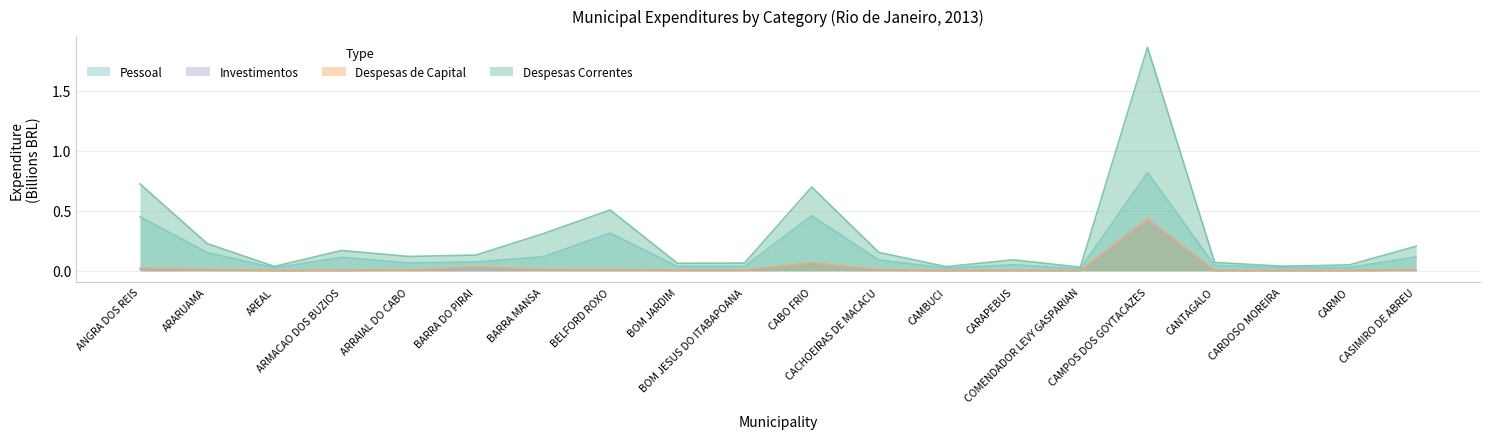

The value of Despesas de Capital at BOM JESUS DO ITABAPOANA is 0.0. True or false?

True